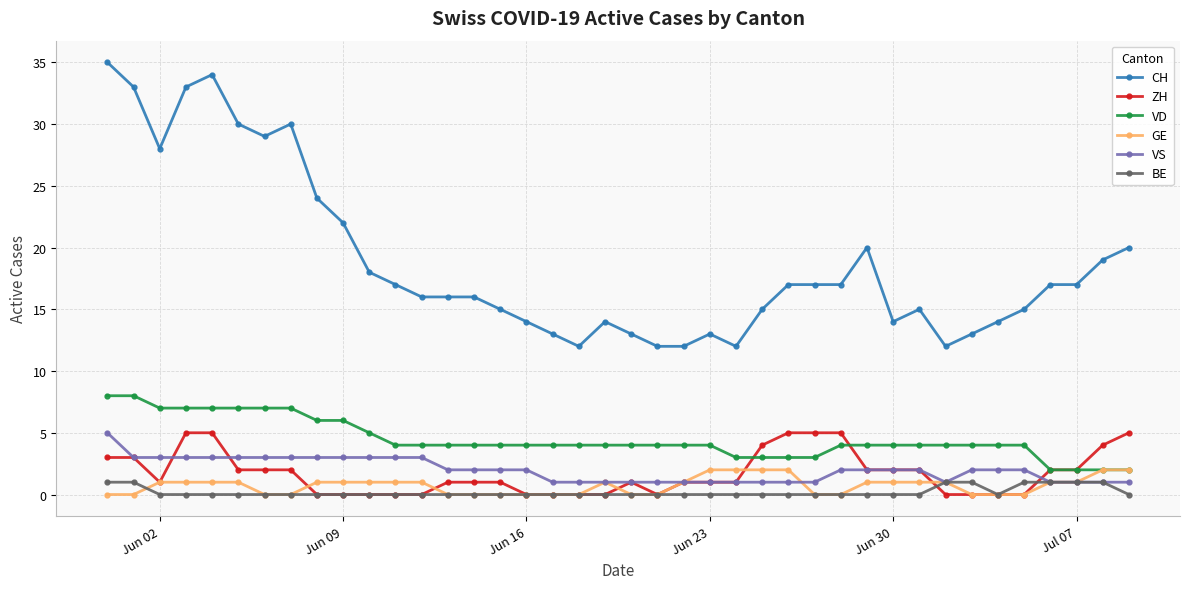

How many distinct data groups are displayed?

6